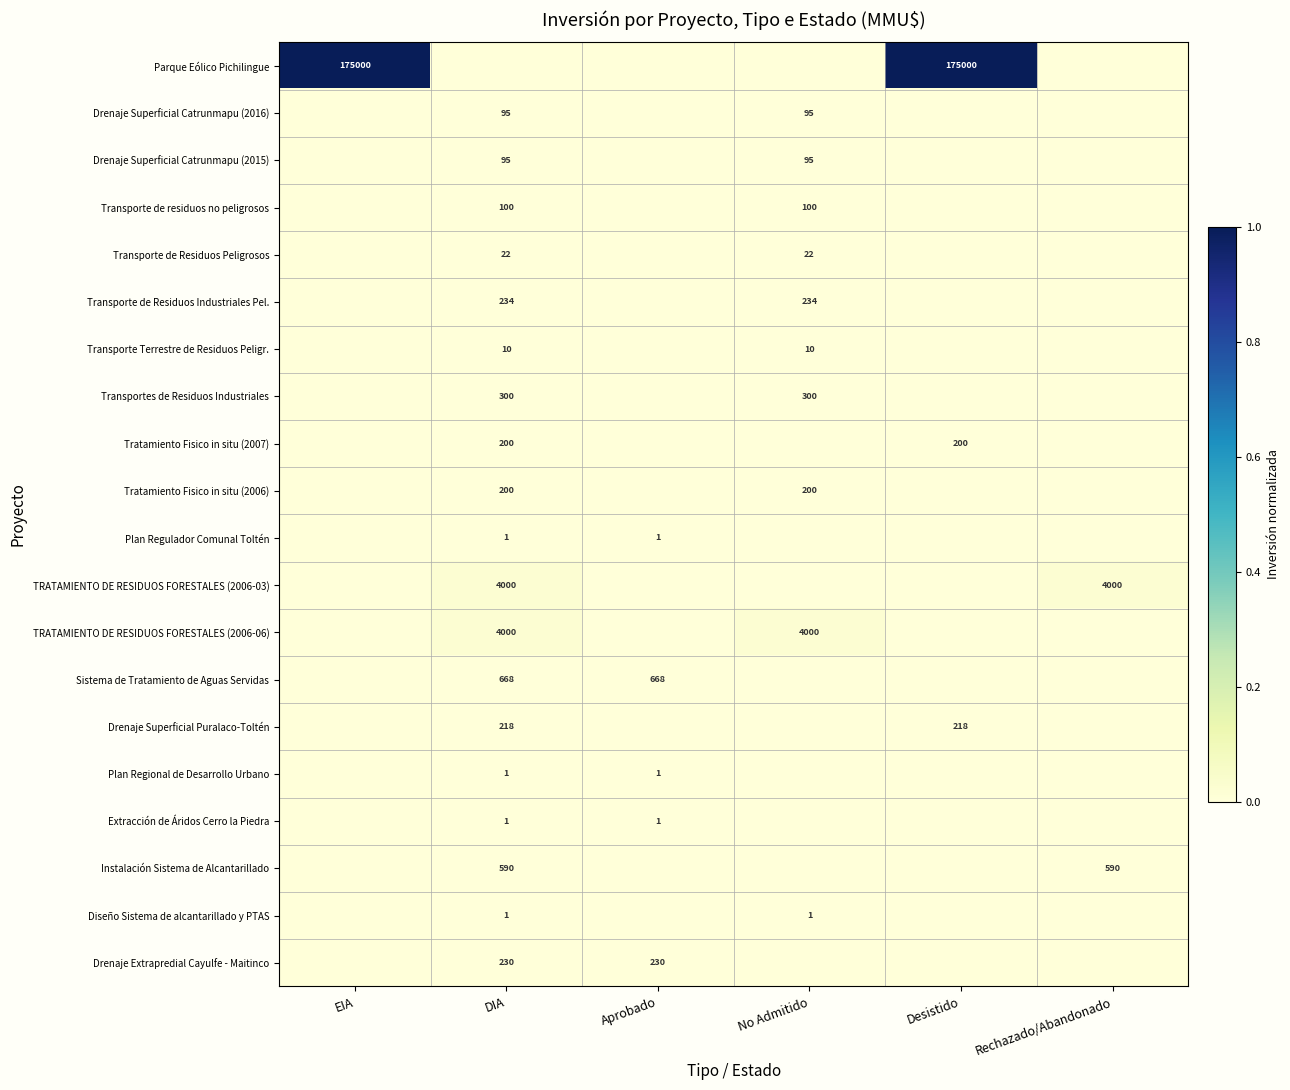

What is the spread (max minus min) of values at EIA?

1.0